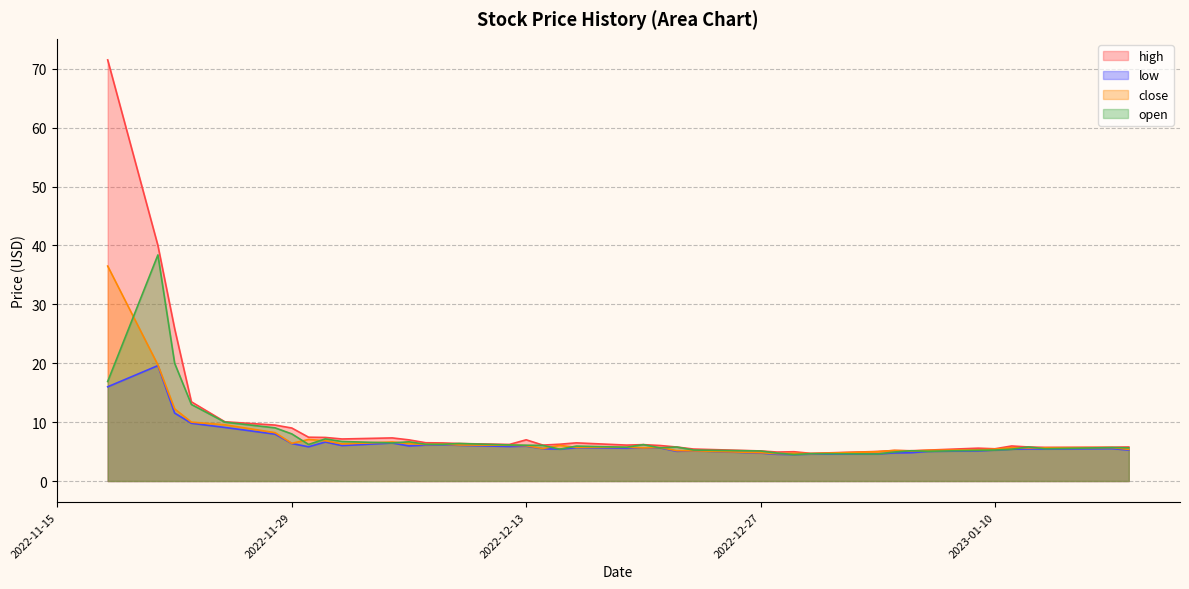

Which category has the lowest value across all series?

2022-12-29